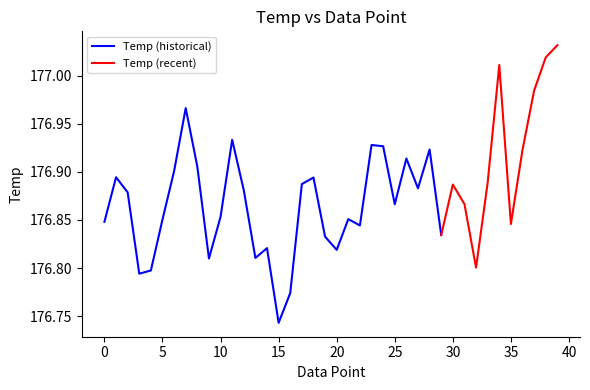

What is the approximate value at 14?

176.8